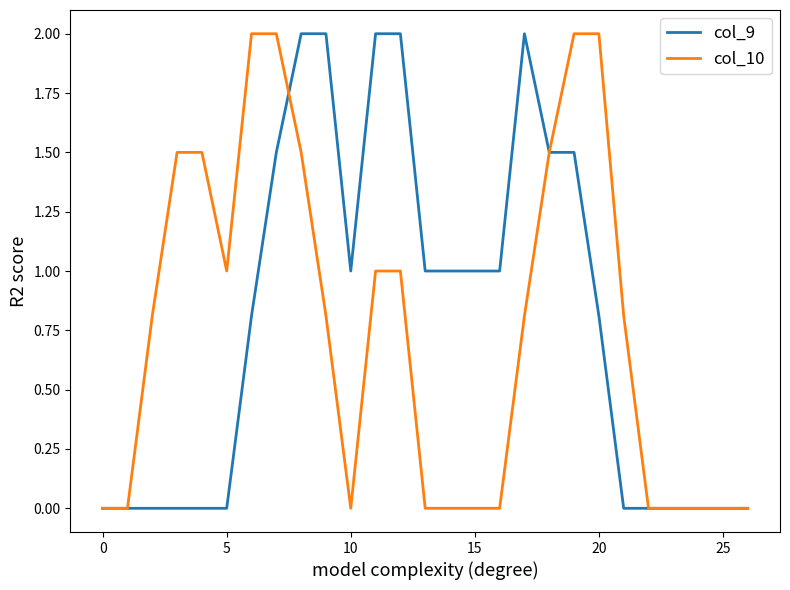

What are all the series names shown in the legend?

col_9, col_10